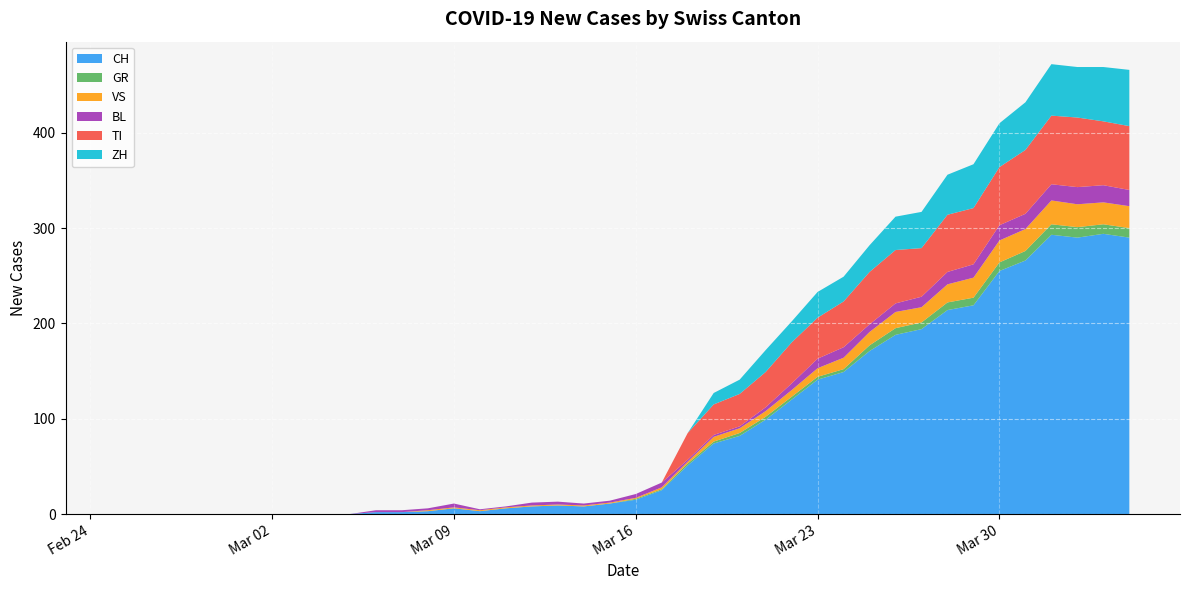

Reading left to right, extract all data points from this chart.

CH: 0	0	0	0	0	0	0	0	0	0	2	2	3	6	3	6	8	9	8	11	15	25	51	74	82	99	120	141	149	171	188	194	214	219	255	266	293	290	294	290
GR: 0	0	0	0	0	0	0	0	0	0	0	0	0	0	0	0	0	0	0	0	1	1	2	2	3	3	3	3	3	6	7	7	8	8	9	10	11	11	10	10
VS: 0	0	0	0	0	0	0	0	0	0	0	0	1	1	1	1	1	1	1	1	1	2	2	5	5	6	7	9	12	14	17	16	19	21	23	23	25	24	23	23
BL: 0	0	0	0	0	0	0	0	0	0	2	2	2	4	1	1	3	3	2	2	4	5	2	2	2	4	7	10	11	8	9	11	13	14	16	16	17	18	18	17
TI: 0	0	0	0	0	0	0	0	0	0	0	0	0	0	0	0	0	0	0	0	0	0	28	32	34	37	43	43	48	55	56	51	60	59	61	67	72	73	67	67
ZH: 0	0	0	0	0	0	0	0	0	0	0	0	0	0	0	0	0	0	0	0	0	0	0	12	15	23	22	27	26	28	35	38	42	46	46	50	54	53	57	59